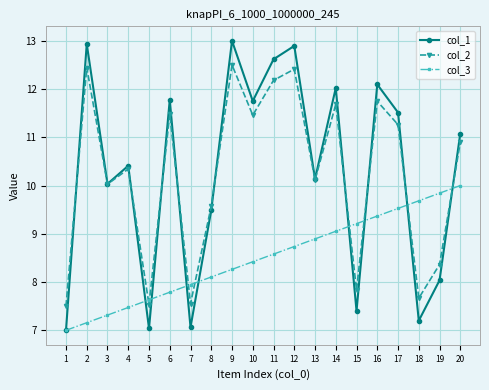

True or false: col_1 has more than 1 points higher than both neighbors.

True